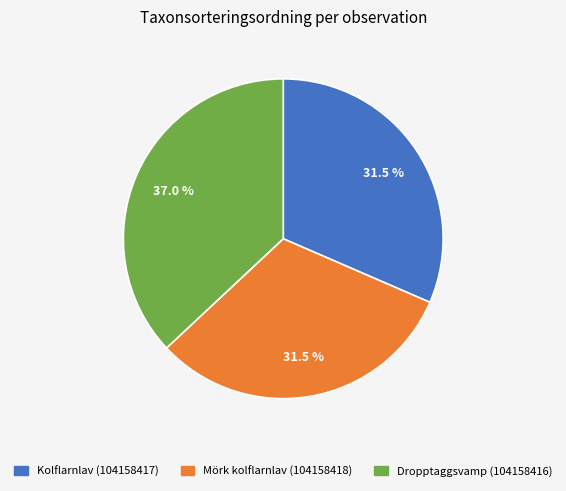

Count the number of slices in the pie.

3